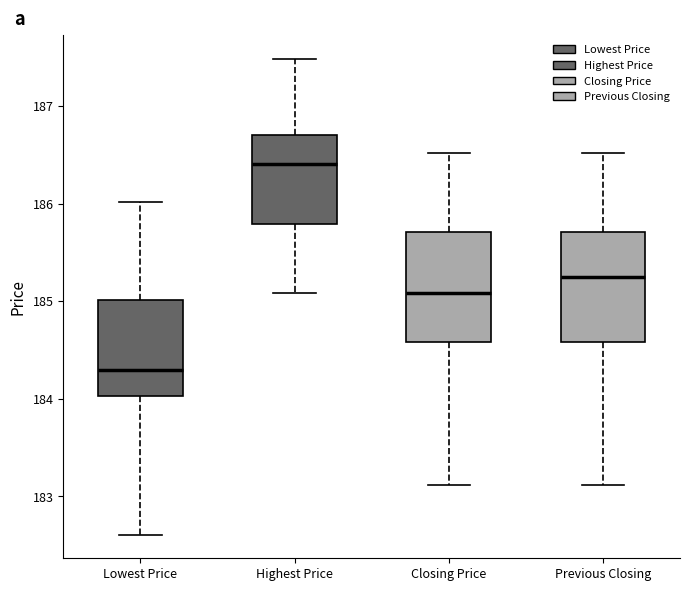

Reading left to right, transcribe this box plot: for each box, give where its median line is, the range the box spans, and where its two whiskers end, as read against the y-axis. The values are not printed on the chart, so give them approximately, as read against the axis.

Lowest Price: median 184.3, box 184.0 to 185.0, whiskers 182.6 to 186.0
Highest Price: median 186.4, box 185.8 to 186.7, whiskers 185.1 to 187.5
Closing Price: median 185.1, box 184.6 to 185.7, whiskers 183.1 to 186.5
Previous Closing: median 185.3, box 184.6 to 185.7, whiskers 183.1 to 186.5